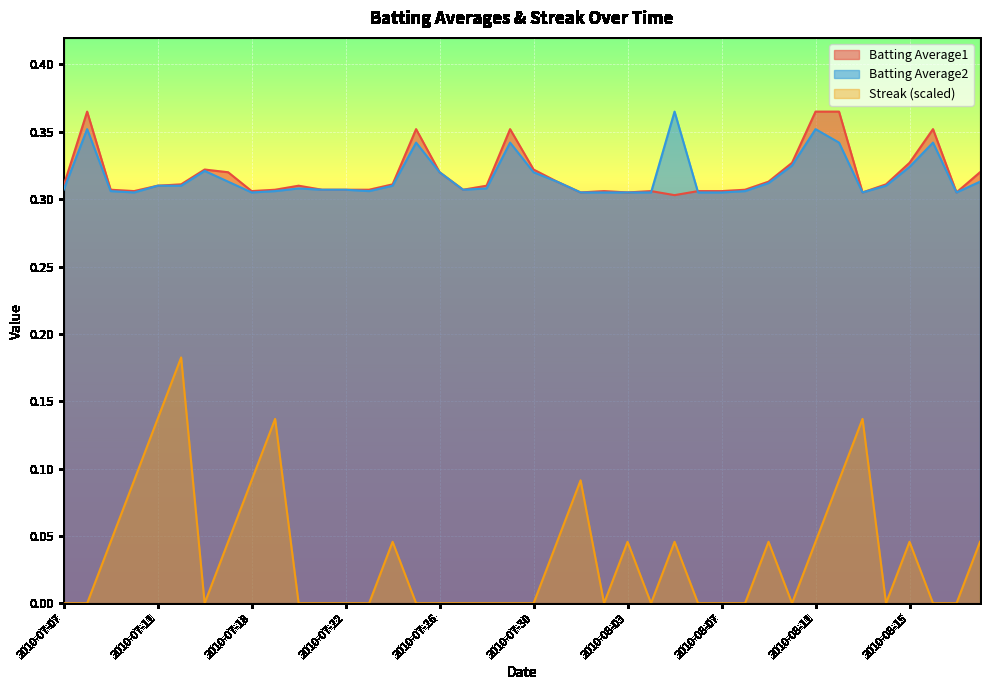

True or false: Batting Average1 has more than 2 interior local peaks.

True